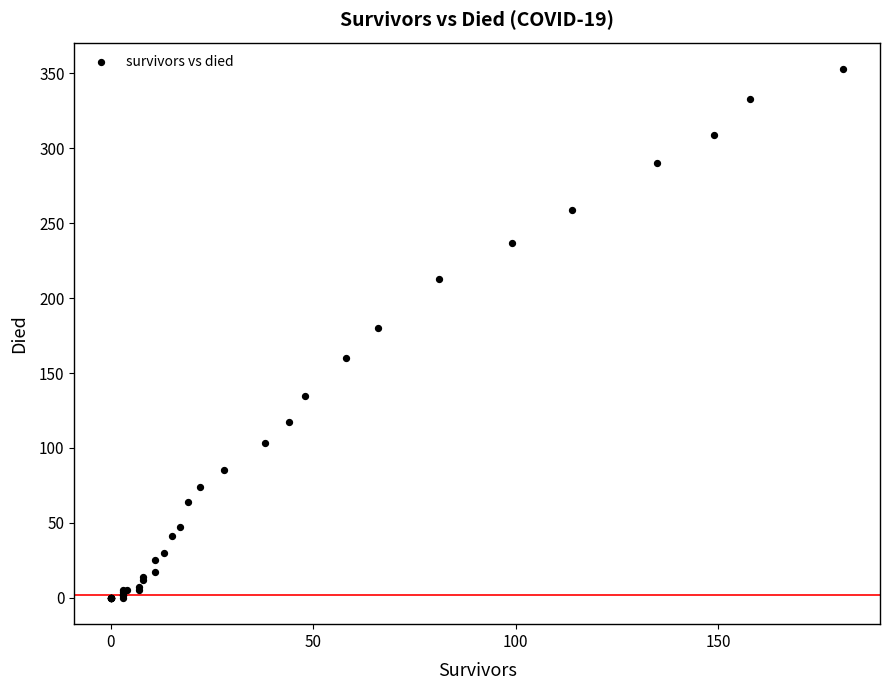

What Y value in the scatter plot is closest to 176?

180